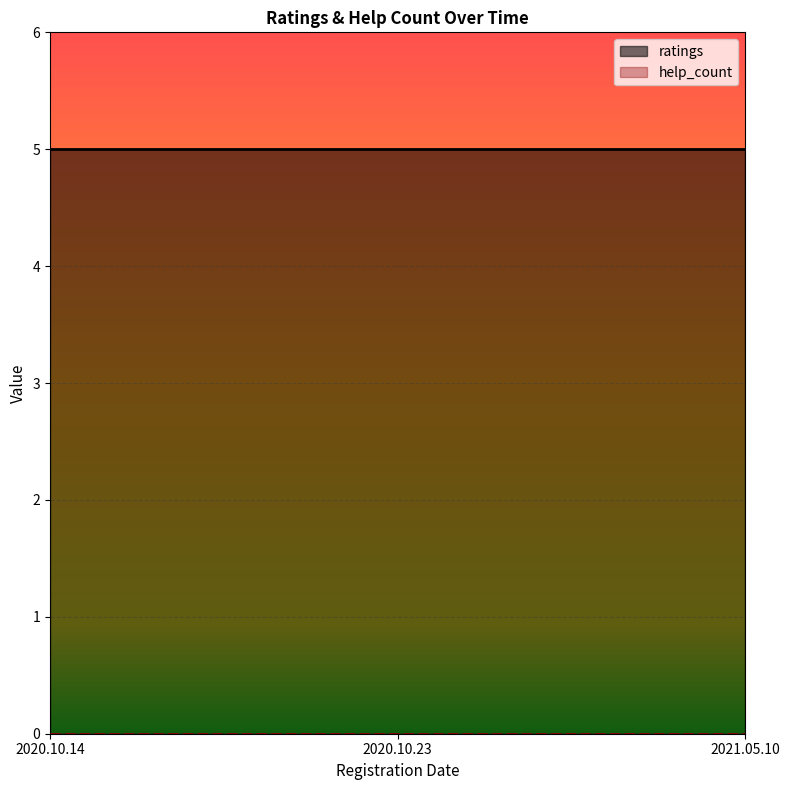

At 2020.10.23, list the series in order from smallest to largest.

help_count, ratings